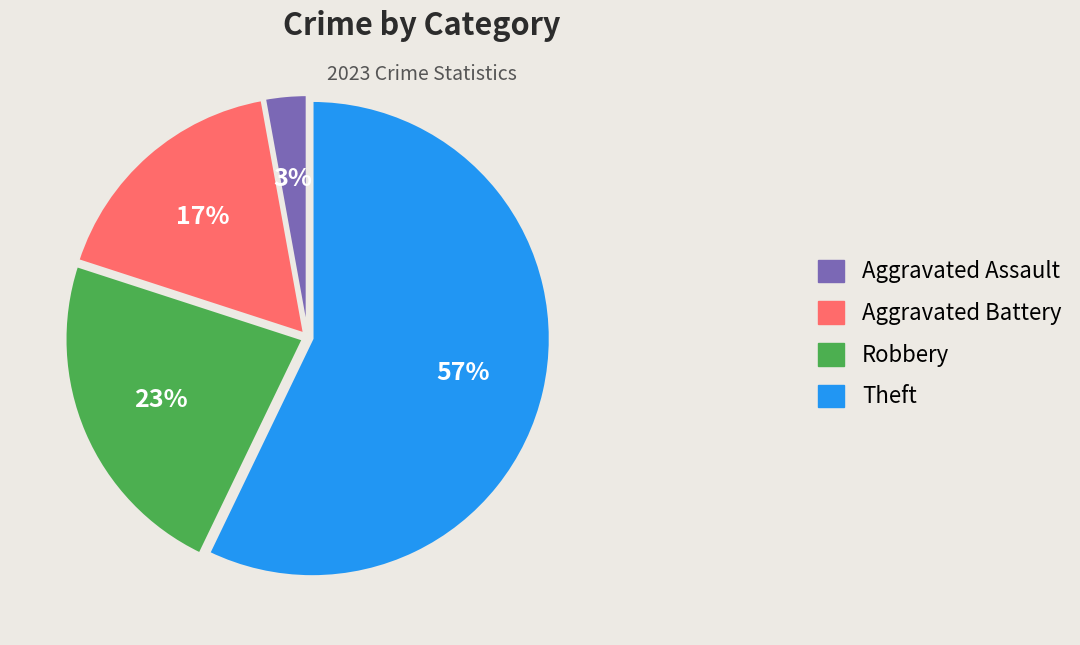

To the nearest percent, what is the average slice percentage?

25%